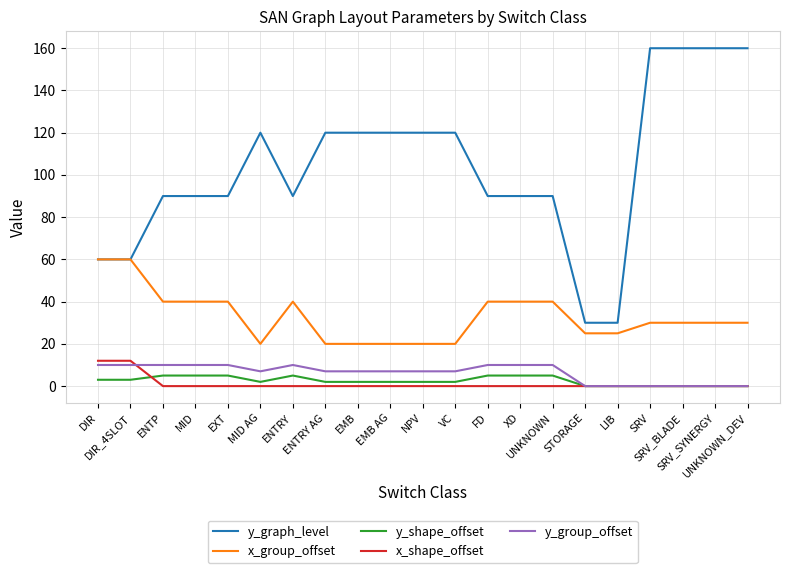

Which series has the largest total across all categories?

y_graph_level